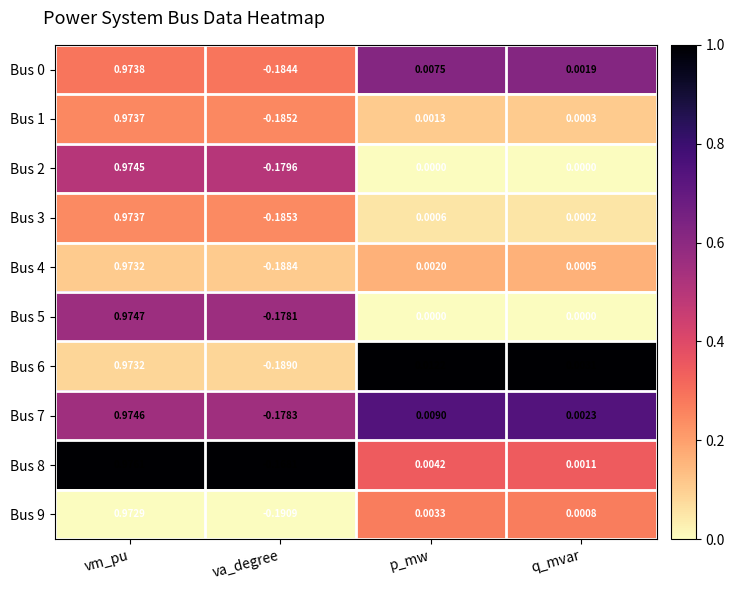

Rank the categories by Bus 9 value from highest to lowest.

vm_pu, p_mw, q_mvar, va_degree